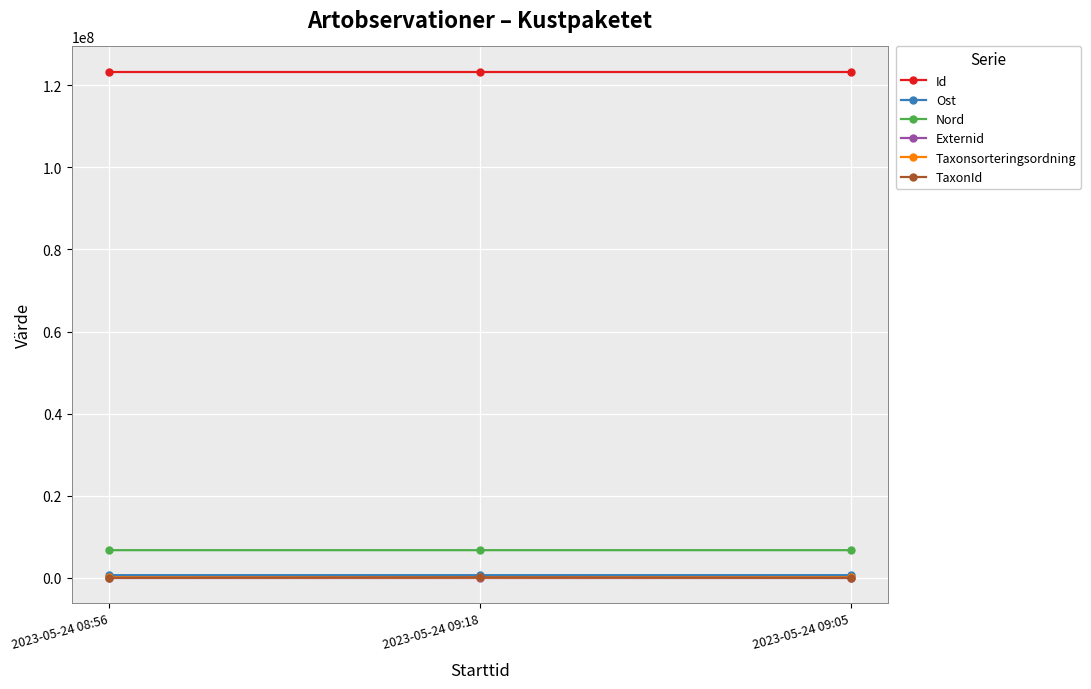

What is the label of the 3rd point from the left?

2023-05-24 09:05